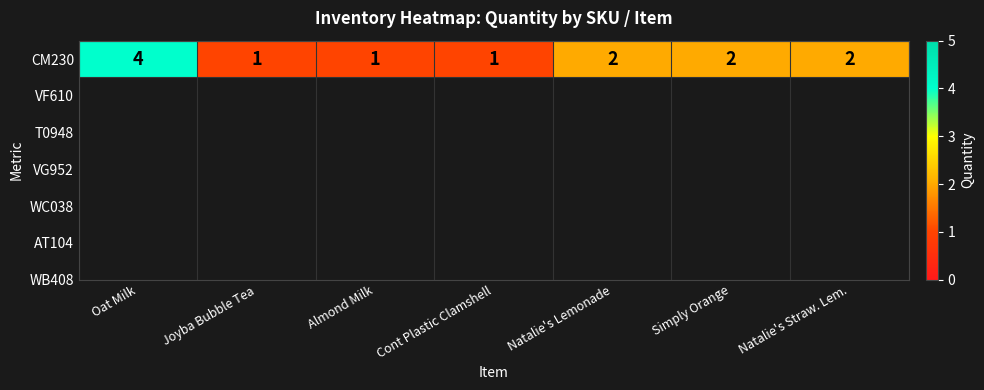

Reading left to right, extract all data points from this chart.

Oat Milk=4	Joyba Bubble Tea=1	Almond Milk=1	Cont Plastic Clamshell=1	Natalie's Lemonade=2	Simply Orange=2	Natalie's Straw. Lem.=2